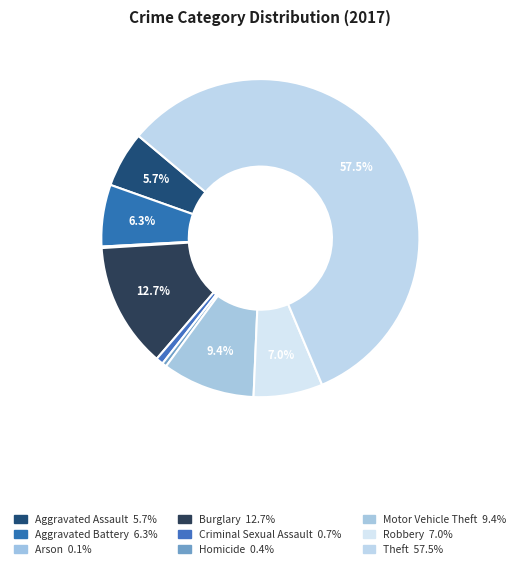

To the nearest percent, what is the difference between the largest and smallest slice percentages?

57%